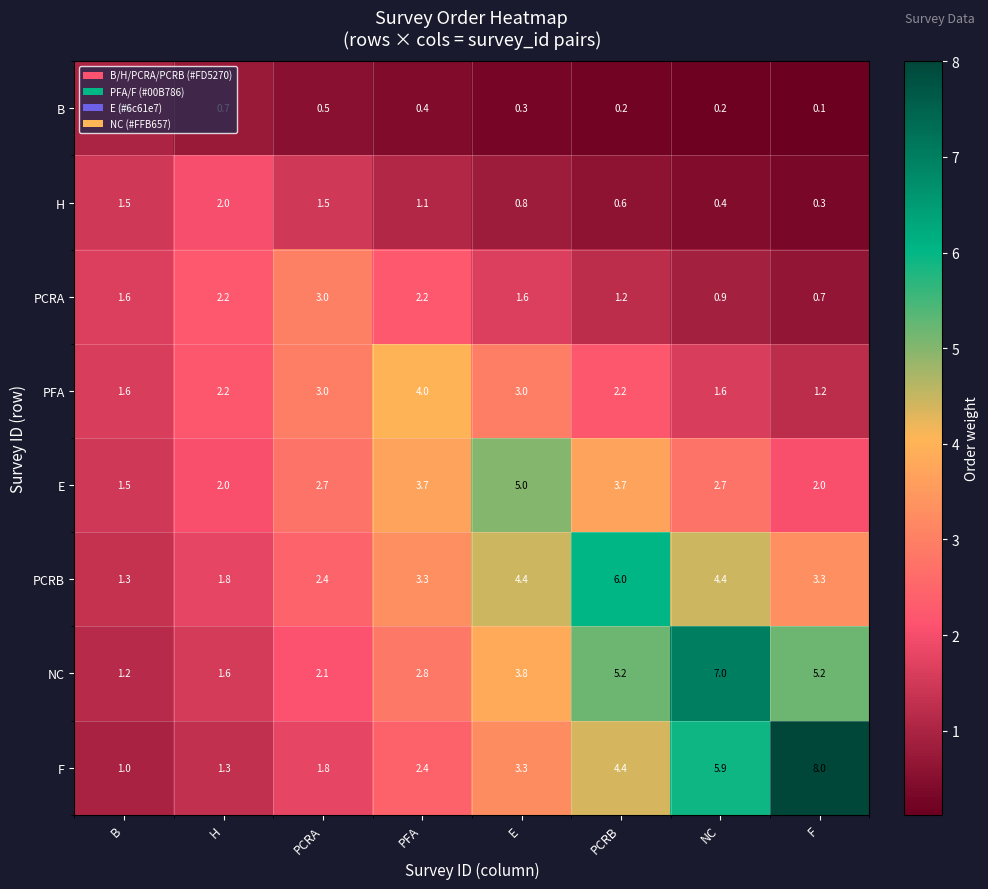

Where is H nearest to the value 1?

PFA